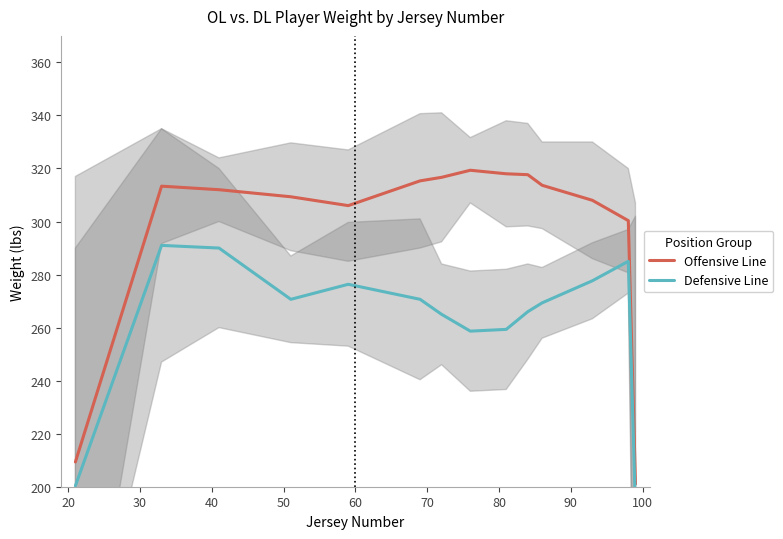

What are all the series names shown in the legend?

Offensive Line, Defensive Line